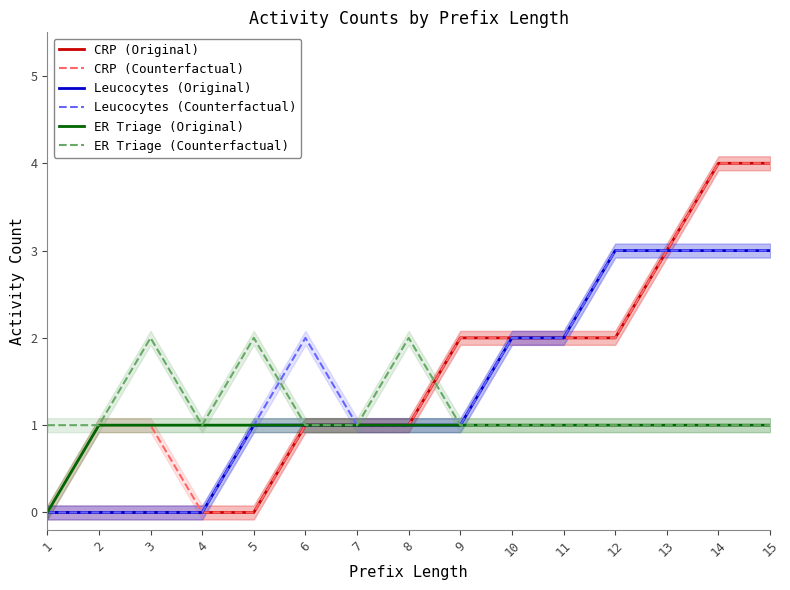

Reading left to right, transcribe all the data shown in this chart.

CRP (Original): 0	0	0	0	0	1	1	1	2	2	2	2	3	4	4
CRP (Counterfactual): 0	1	1	0	0	1	1	1	2	2	2	2	3	4	4
Leucocytes (Original): 0	0	0	0	1	1	1	1	1	2	2	3	3	3	3
Leucocytes (Counterfactual): 0	0	0	0	1	2	1	1	1	2	2	3	3	3	3
ER Triage (Original): 0	1	1	1	1	1	1	1	1	1	1	1	1	1	1
ER Triage (Counterfactual): 1	1	2	1	2	1	1	2	1	1	1	1	1	1	1